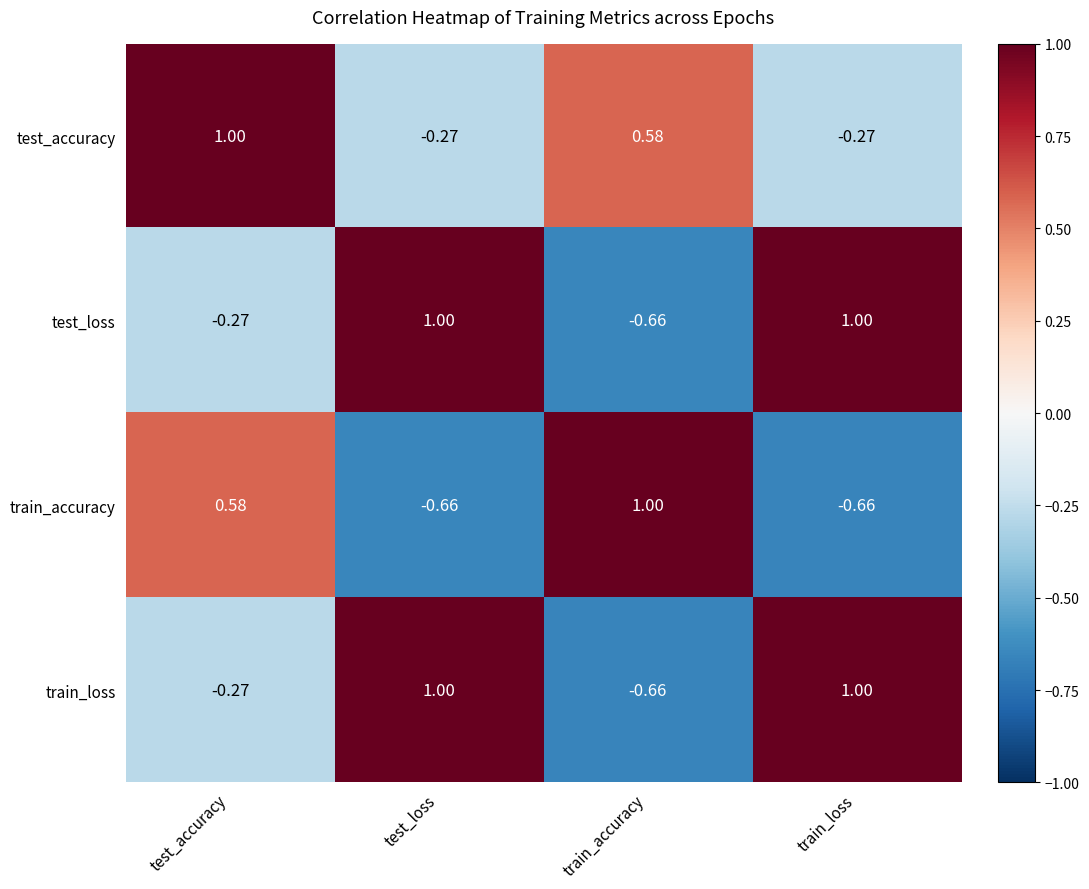

Which category has the lowest value in the train_loss series?

train_accuracy